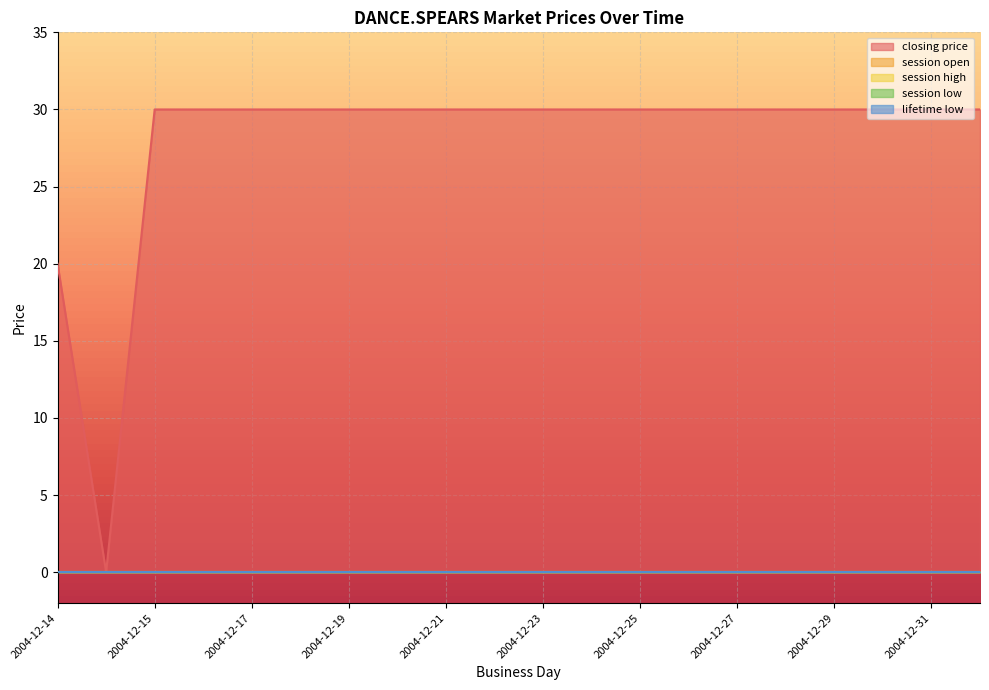

Which series has the largest range (max minus min)?

closing price